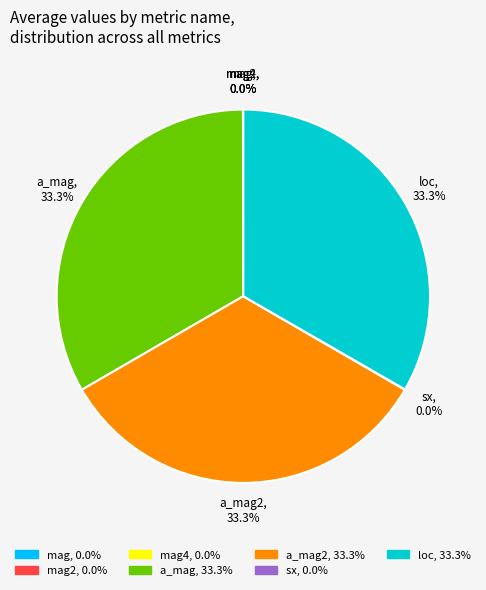

Is there a majority slice in this chart?

No